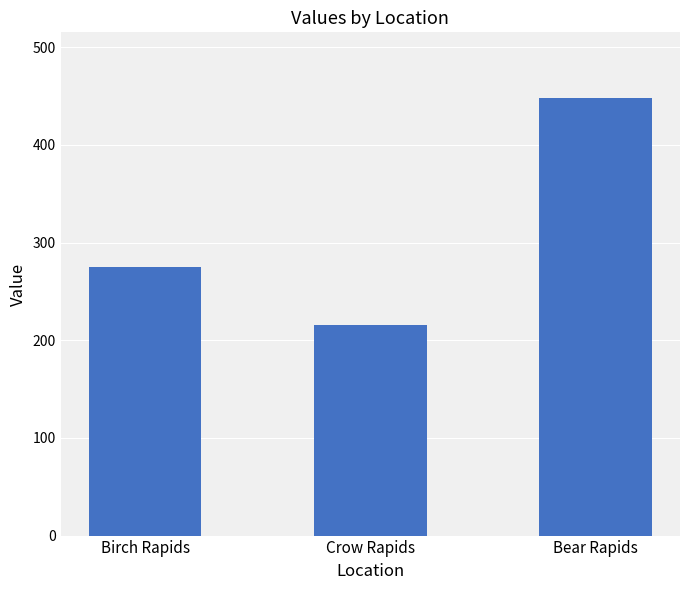

Reading right to left, list all the values displayed in this chart.

Bear Rapids=448	Crow Rapids=216	Birch Rapids=275